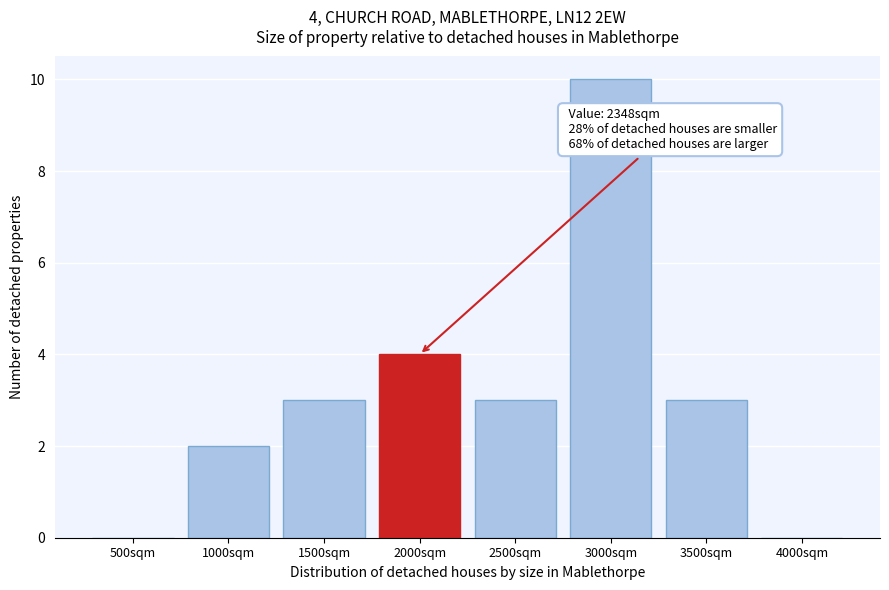

Reading right to left, list all the values displayed in this chart.

4000sqm=0	3500sqm=3	3000sqm=10	2500sqm=3	2000sqm=4	1500sqm=3	1000sqm=2	500sqm=0